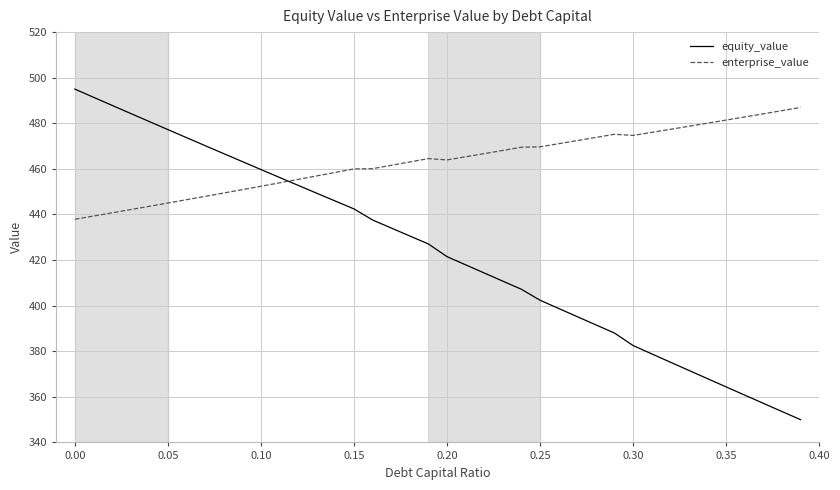

What is the highest value of the enterprise_value series?

486.9